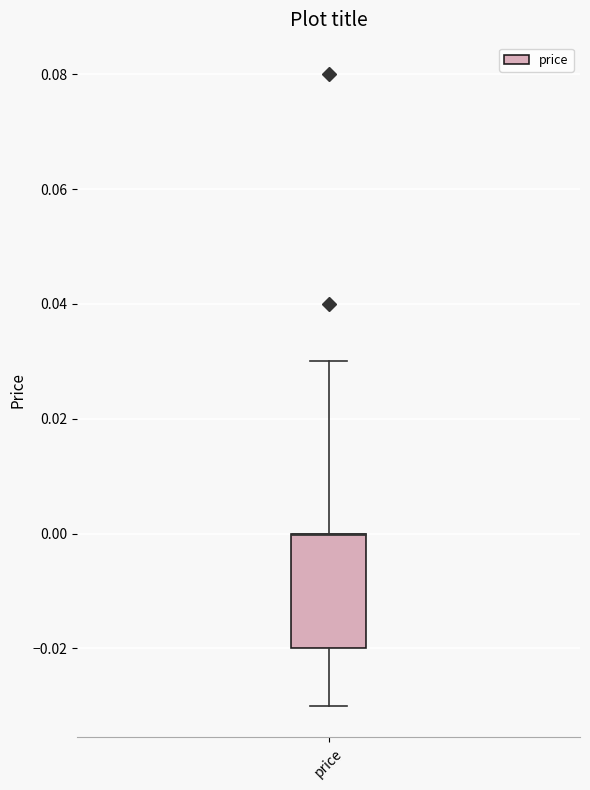

Where does the upper whisker of the box for price end on the y-axis? The values are not printed on the chart, so give them approximately, as read against the axis.

0.03